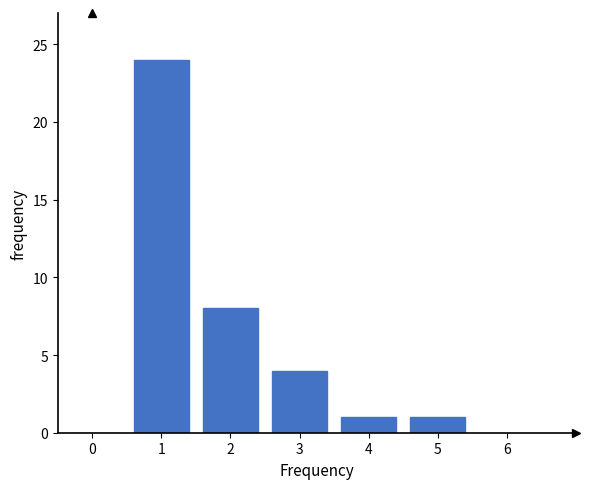

Reading left to right, list every bar in this chart as the range it spans on the x-axis followed by its height. The values are not printed on the chart, so give them approximately, as read against the axis.

-0.5 to 0.5: 0
0.5 to 1.5: 24
1.5 to 2.5: 8
2.5 to 3.5: 4
3.5 to 4.5: 1
4.5 to 5.5: 1